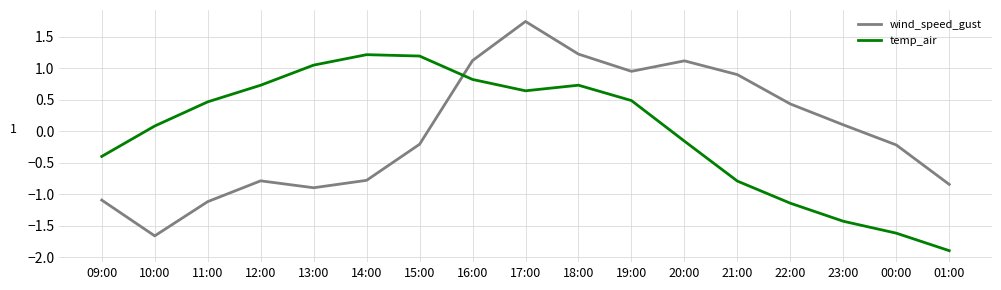

At 22:00, list the series in order from smallest to largest.

temp_air, wind_speed_gust